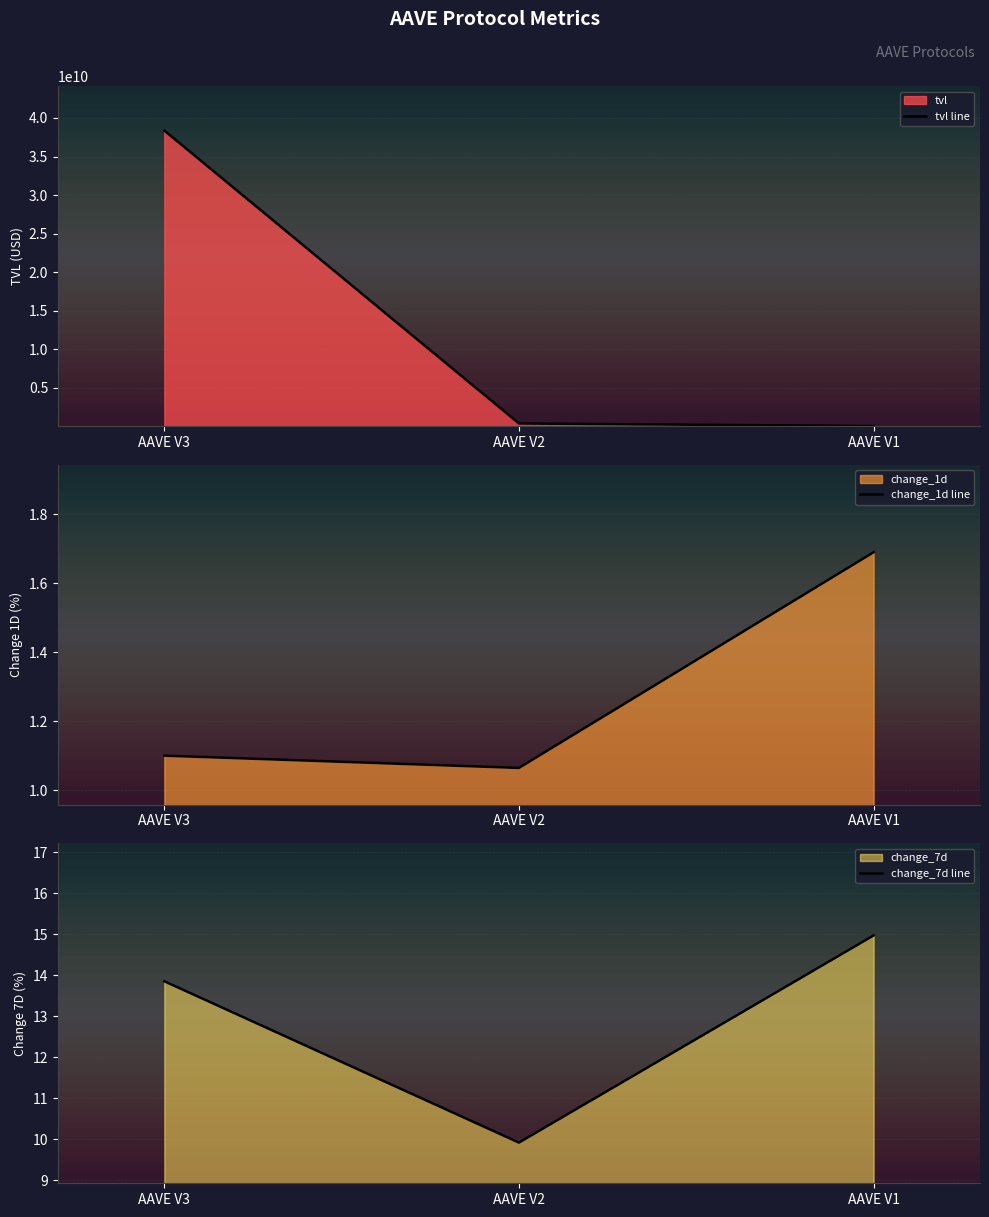

Rank the series at AAVE V2 from highest to lowest value.

tvl line, change_7d line, change_1d line